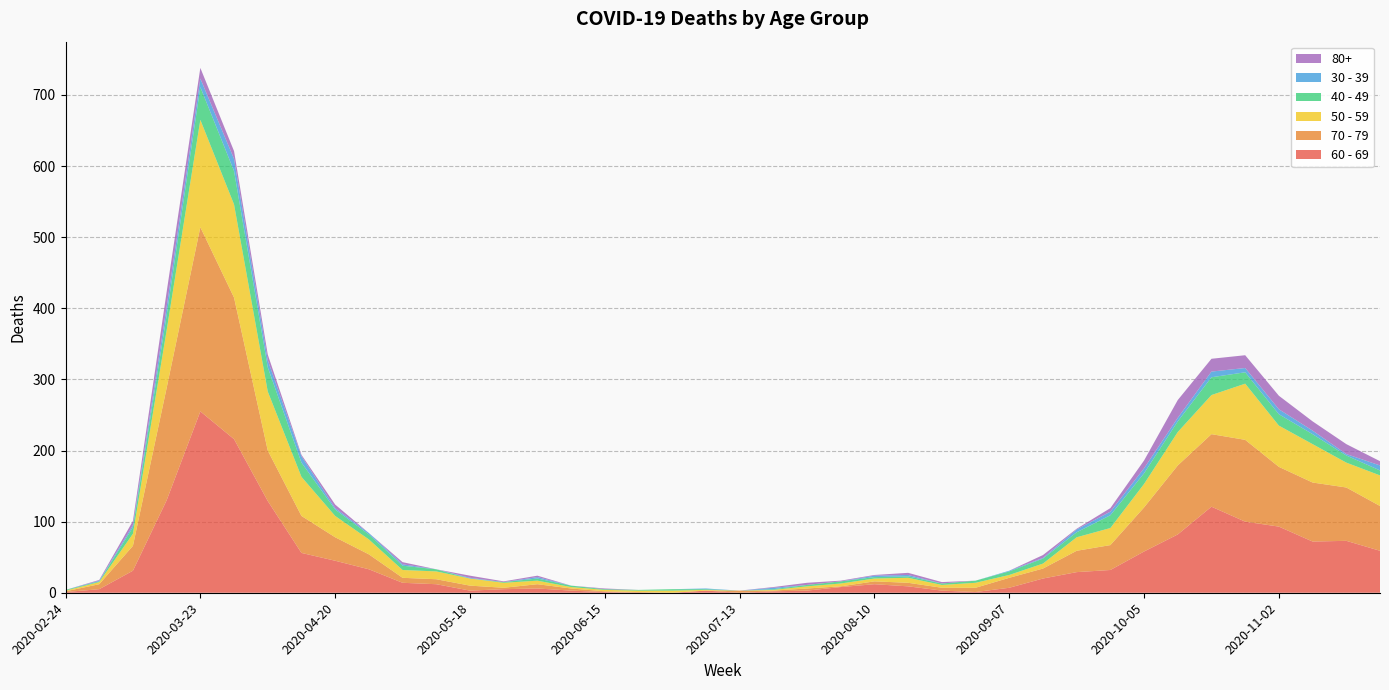

Reading left to right, transcribe all the data shown in this chart.

60 - 69: 1	5	31	130	255	216	129	56	45	33	14	12	3	5	6	3	1	0	0	3	0	2	3	8	12	9	3	1	7	20	29	32	58	82	121	100	93	72	73	59
70 - 79: 1	7	35	158	259	199	71	52	33	21	7	7	7	2	6	3	1	1	0	0	3	1	3	1	4	5	4	6	14	14	30	35	62	97	102	115	84	83	75	63
50 - 59: 1	3	17	81	151	131	83	55	30	21	11	11	10	7	5	2	2	2	3	1	0	1	3	4	4	7	4	7	4	7	19	24	33	47	55	79	58	54	35	43
40 - 49: 1	1	9	21	46	47	34	20	9	7	6	3	0	1	3	2	1	1	2	1	0	1	2	3	2	2	2	3	5	7	7	18	15	15	25	16	16	14	10	7
30 - 39: 0	1	3	12	12	17	10	9	2	2	2	0	1	0	2	0	0	0	0	1	0	2	0	0	2	2	0	0	1	1	4	5	7	5	8	6	7	5	2	7
80+: 0	1	6	21	15	11	8	2	5	0	3	0	3	1	2	0	1	0	0	0	0	1	3	1	1	3	2	0	0	4	1	5	11	25	18	18	19	13	14	6